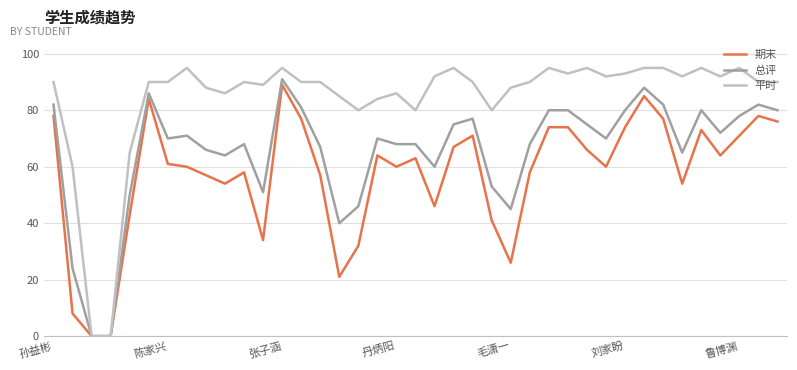

Which series has the widest spread of values?

平时